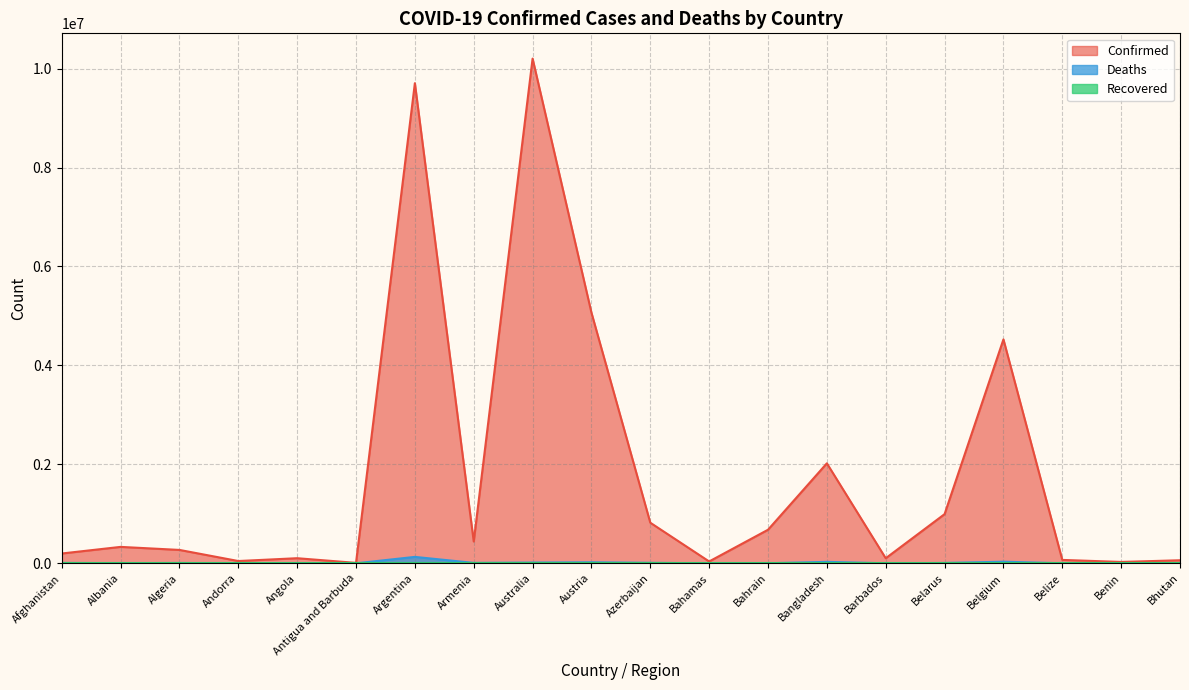

At which category does the chart reach its peak across all series?

Australia